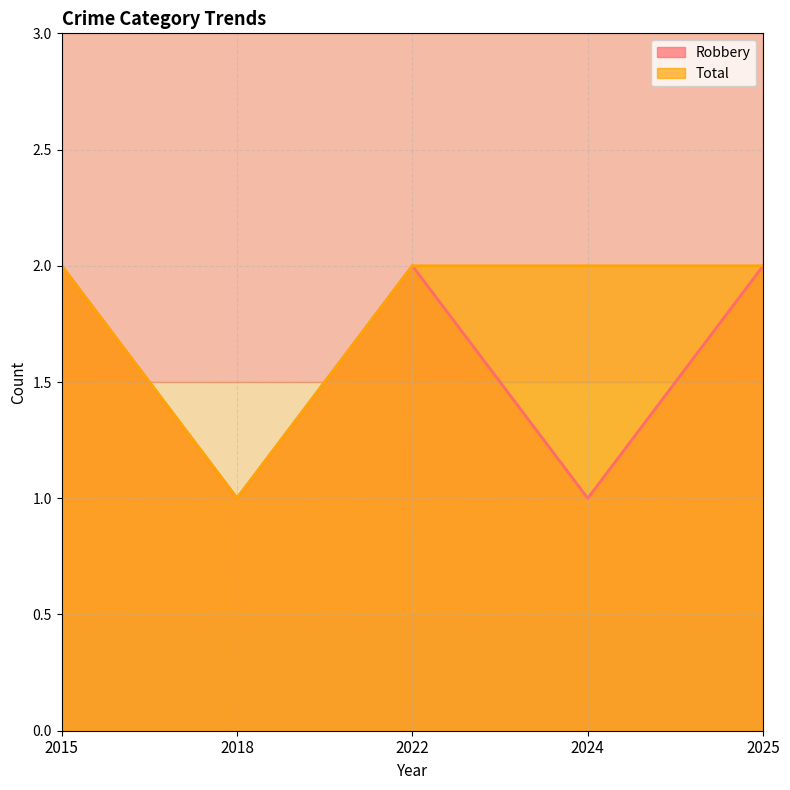

Rank the series at 2025 from highest to lowest value.

Robbery, Total